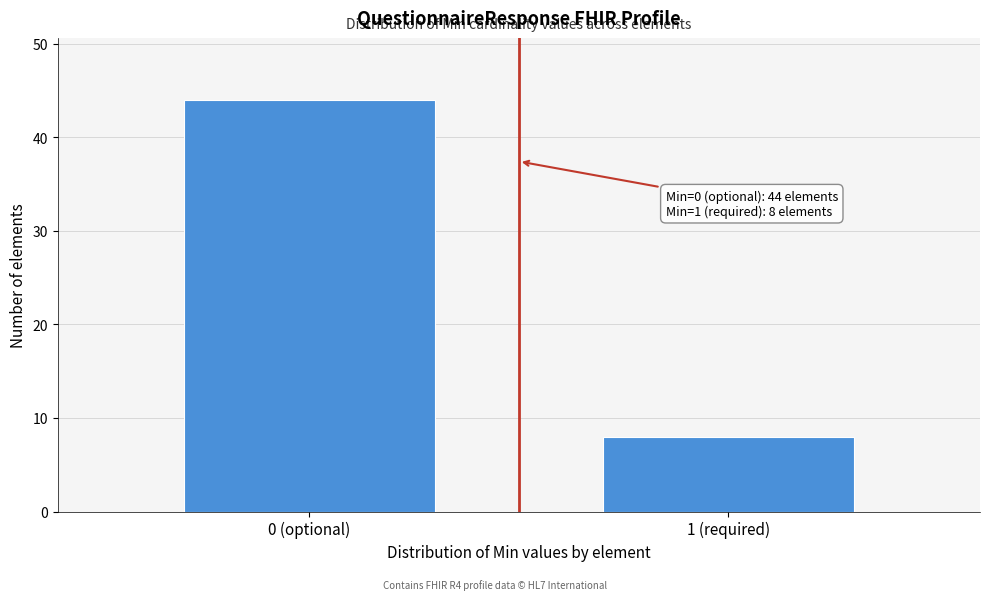

Reading right to left, list all the values displayed in this chart.

1 (required)=8	0 (optional)=44